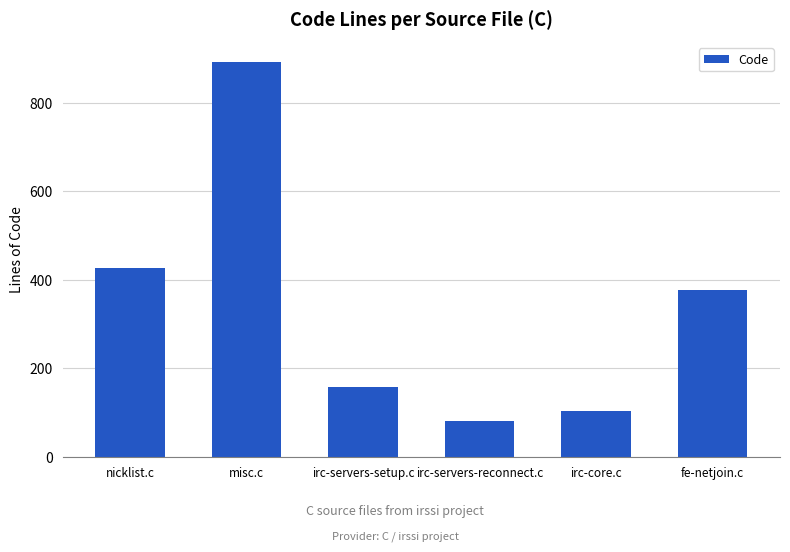

How many series are shown in this chart?

1